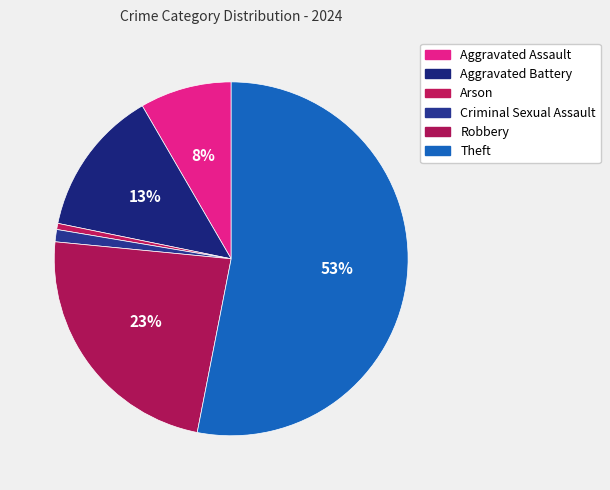

True or false: Aggravated Assault accounts for 8% of the total.

True